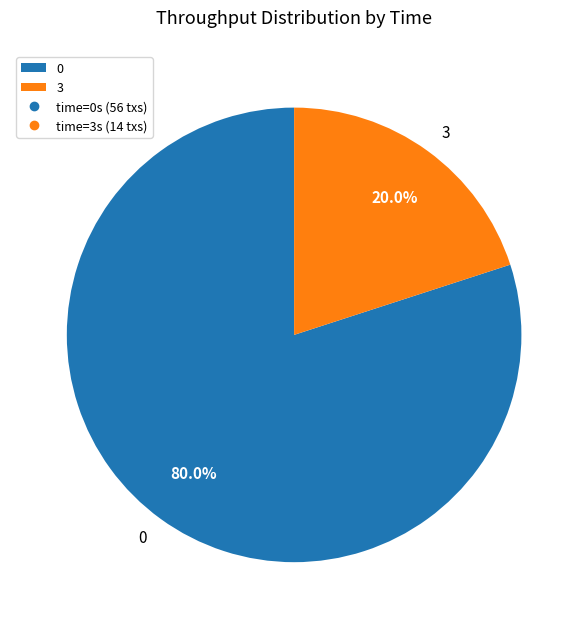

The 3 slice represents 34% of the pie. True or false?

False